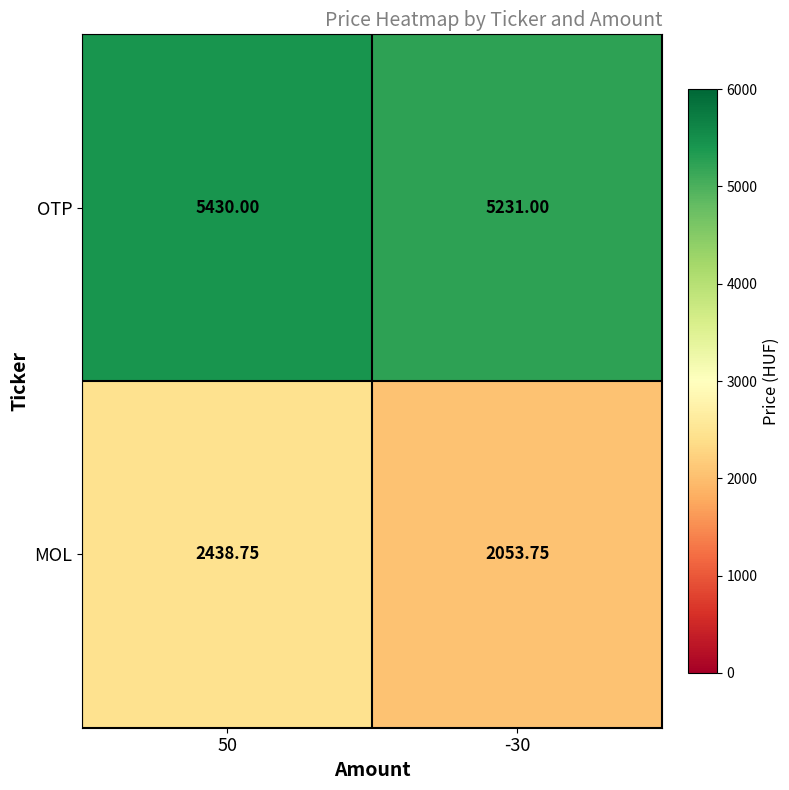

Which series has the largest range (max minus min)?

MOL